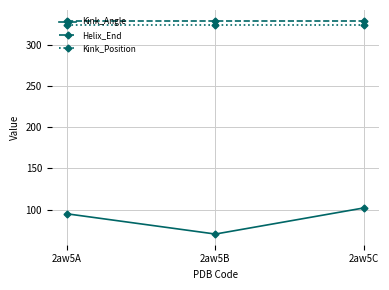

Reading left to right, what are all the values shown in this chart?

Kink_Angle: 2aw5A=95.1	2aw5B=70.5	2aw5C=102.2
Helix_End: 2aw5A=329.0	2aw5B=329.0	2aw5C=329.0
Kink_Position: 2aw5A=324.0	2aw5B=324.0	2aw5C=324.0